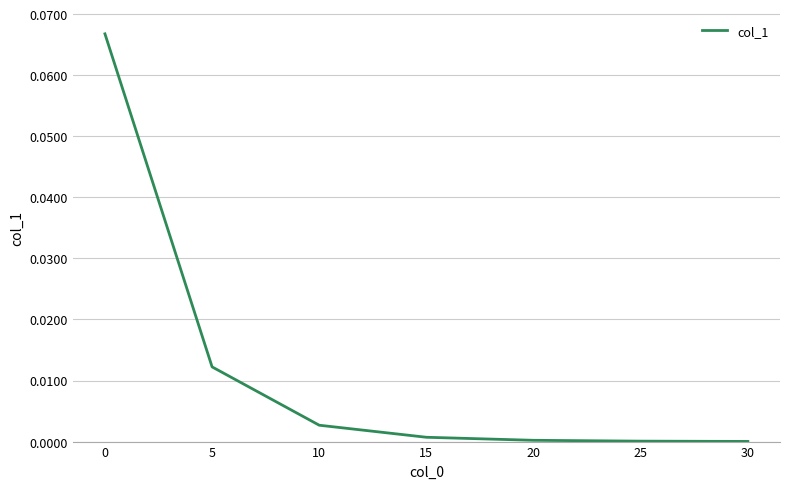

Does the chart display data point markers on the line(s)?

No